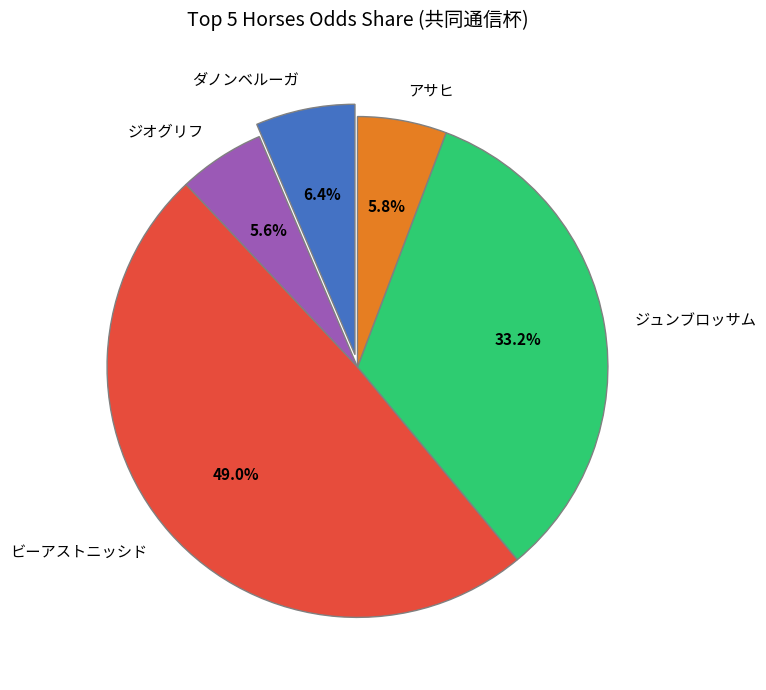

What percentage is NOT represented by ジオグリフ?

94.4%